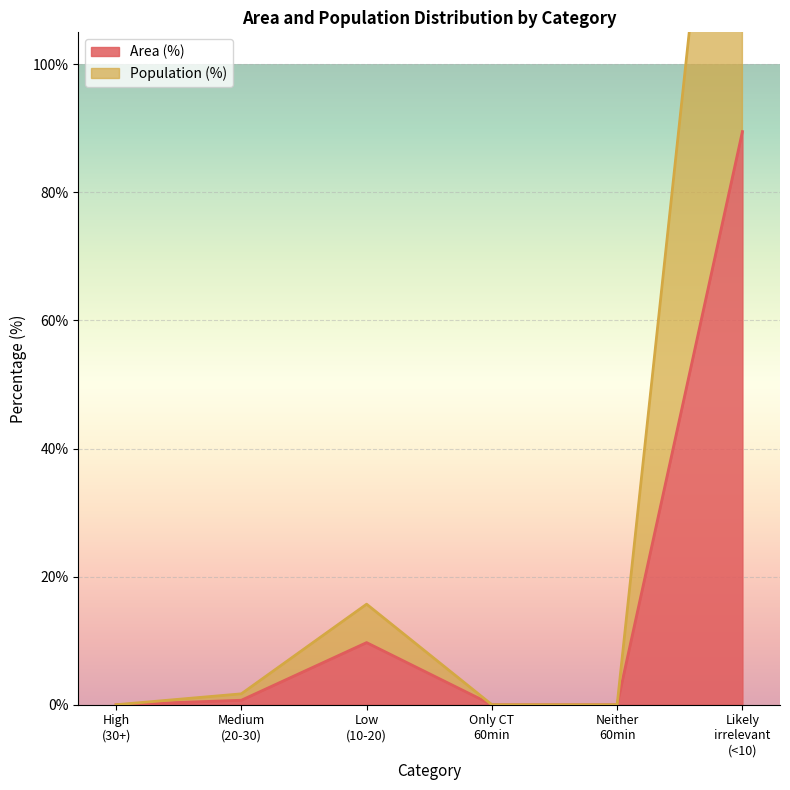

The value of Area (%) at Low (10-20) is 9.7. True or false?

True